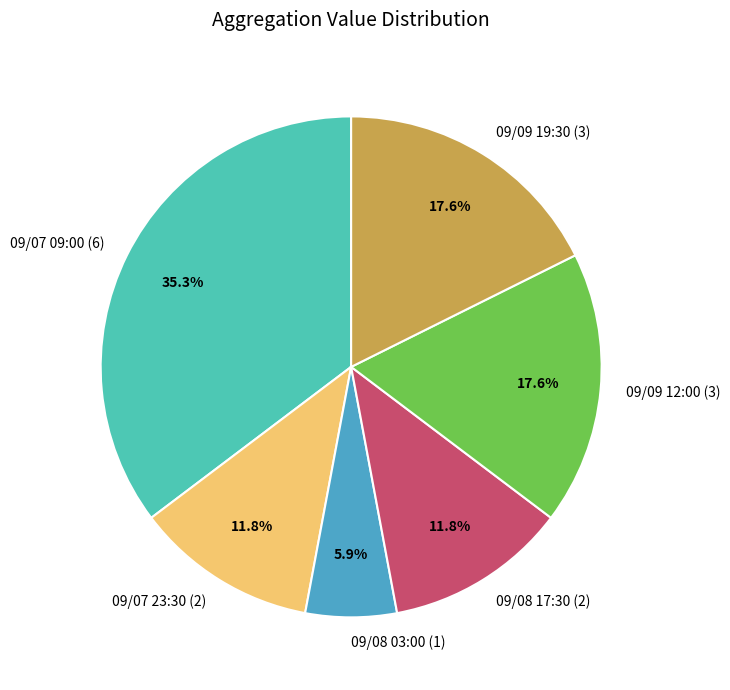

How many slices are in this pie chart?

6